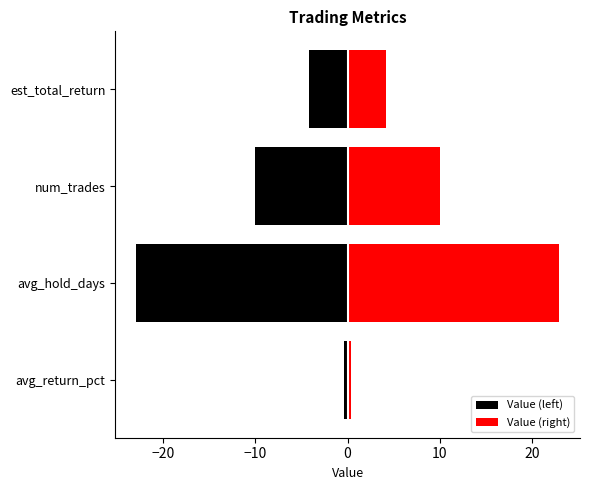

Does the chart contain any negative values?

Yes